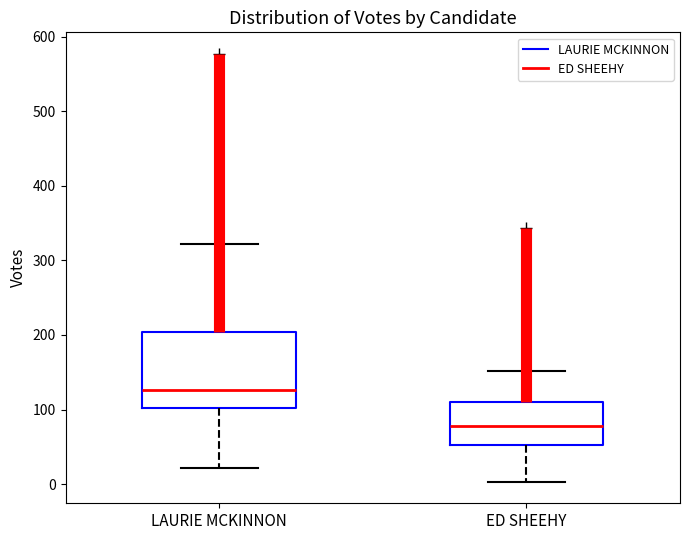

Reading left to right, transcribe this box plot: for each box, give where its median line is, the range the box spans, and where its two whiskers end, as read against the y-axis. The values are not printed on the chart, so give them approximately, as read against the axis.

LAURIE MCKINNON: median 130, box 100 to 200, whiskers 20 to 320
ED SHEEHY: median 80, box 50 to 110, whiskers 0 to 150